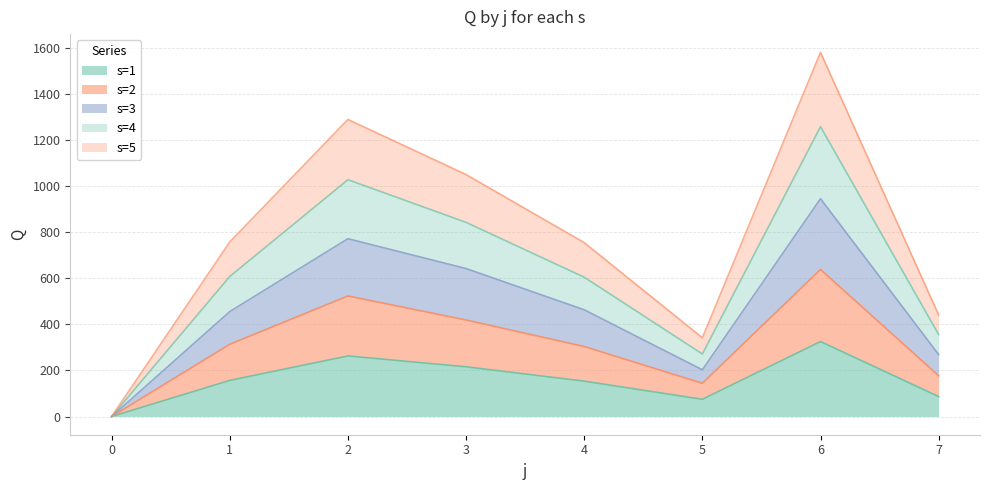

True or false: s=3 and s=1 cross at least once.

False